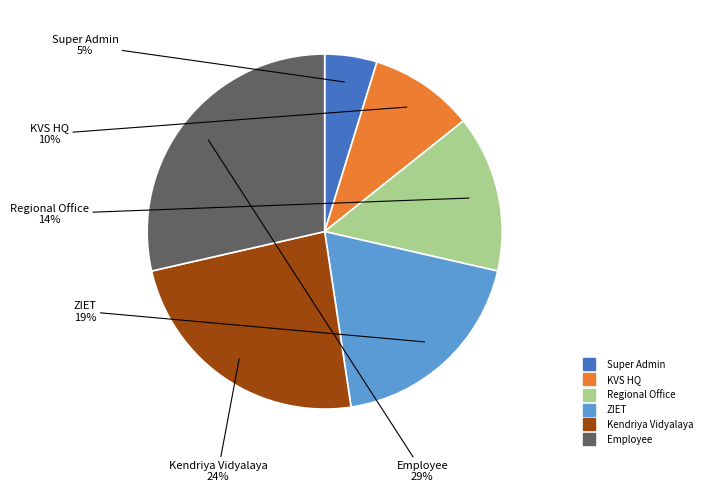

How many slices are in this pie chart?

6